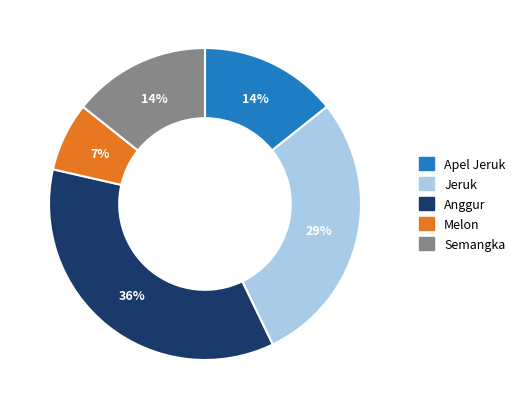

How many slices are in this pie chart?

5